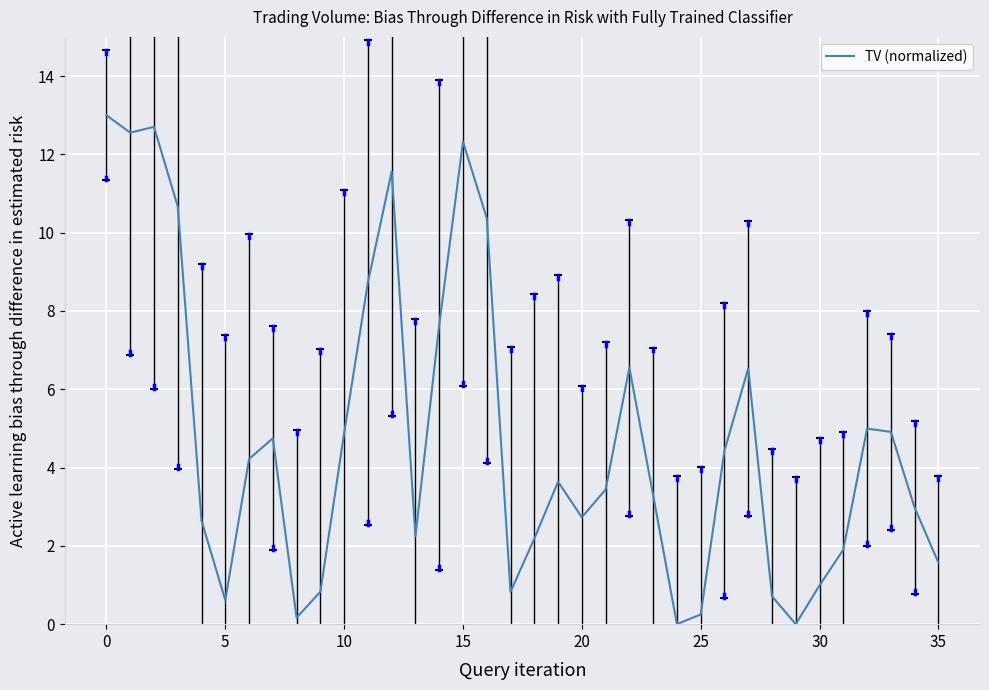

What is the maximum value shown in the chart?

13.0